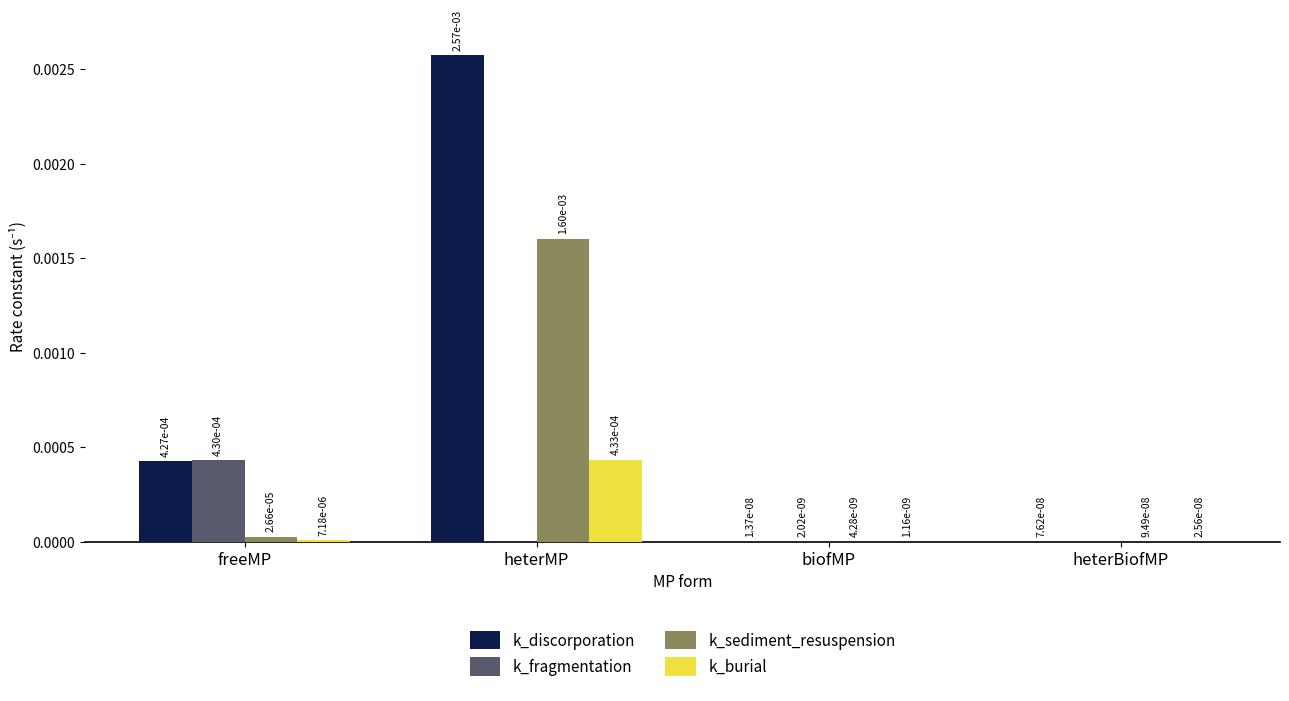

The k_sediment_resuspension series shows 0.0 at freeMP. True or false?

True